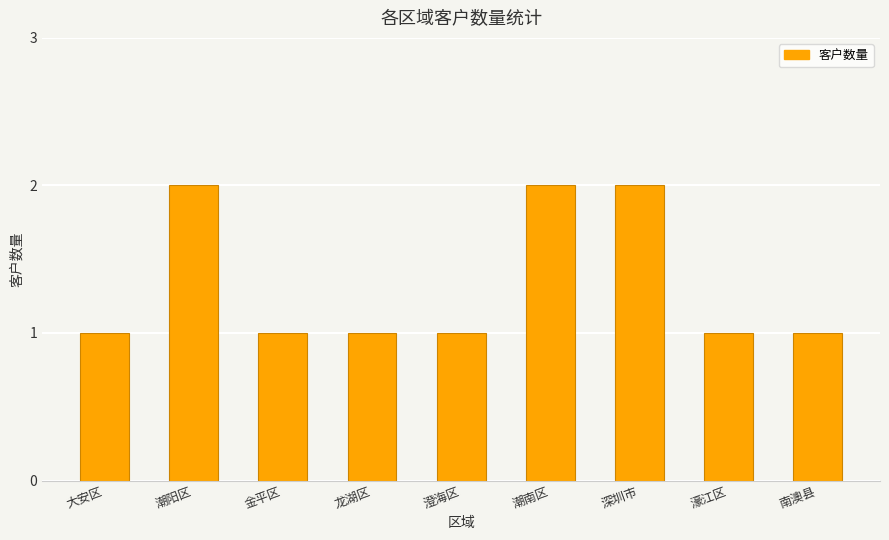

Is it true that the value at 濠江区 is 2?

False